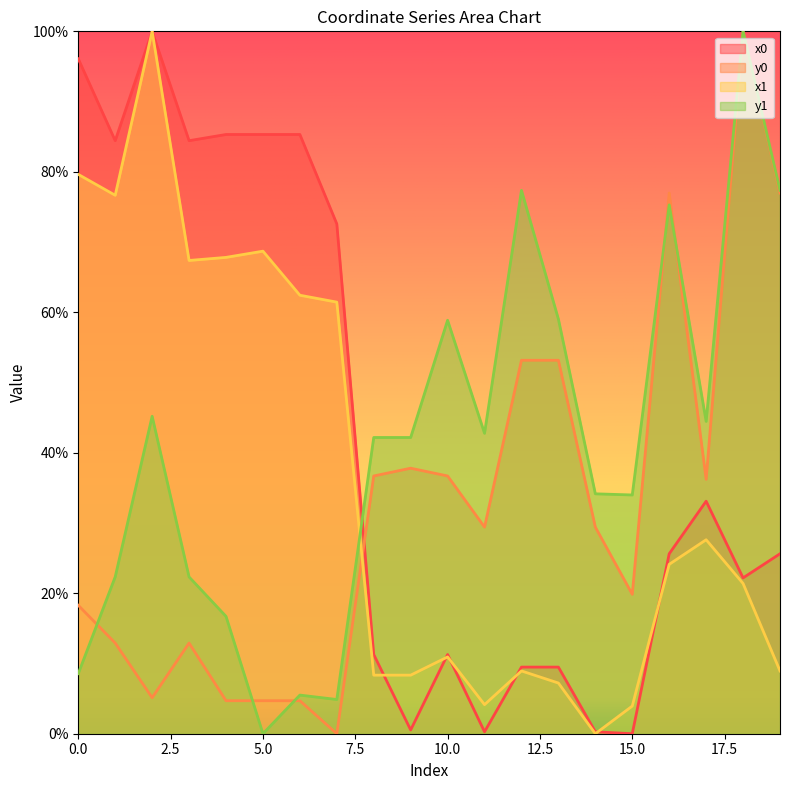

What is the value of the y0 point at the 14th from the left?

53.2